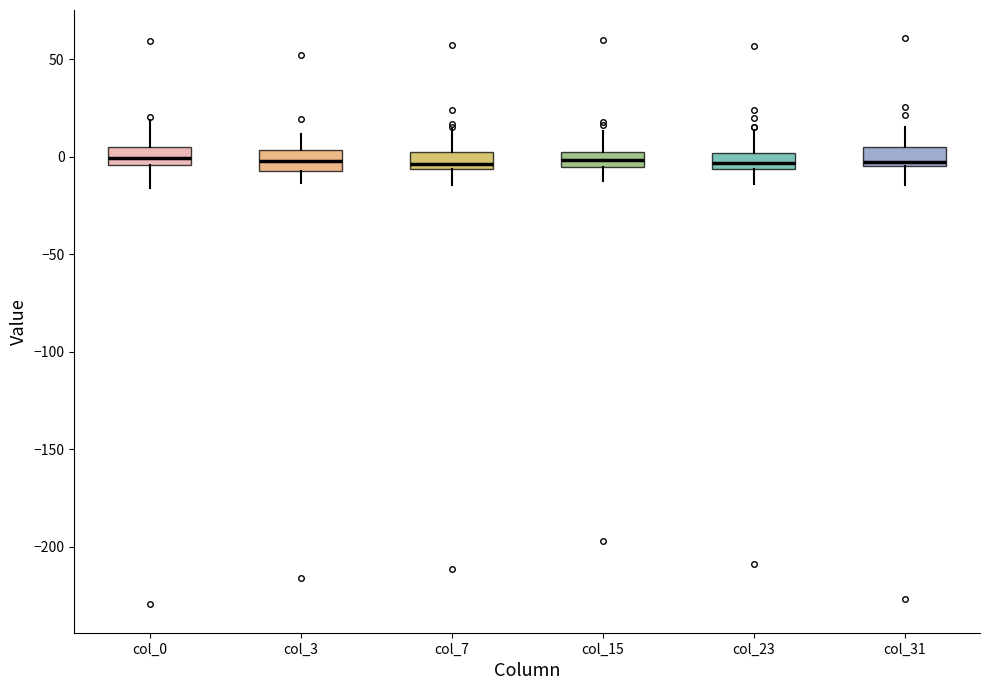

Where does the median line of the box for col_3 sit on the y-axis? The values are not printed on the chart, so give them approximately, as read against the axis.

0